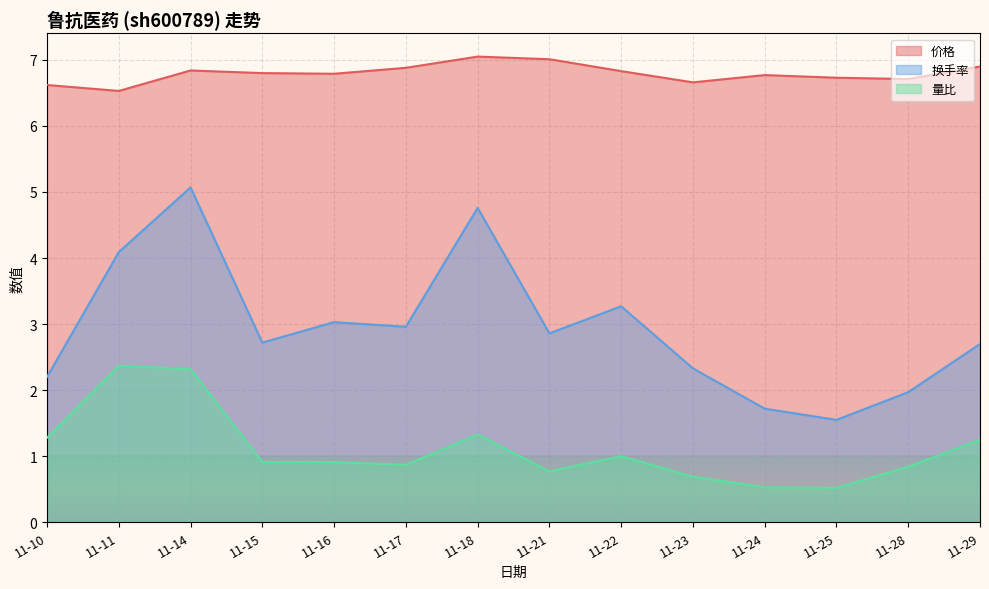

What is the difference between the highest and lowest values at 11-21?

6.2